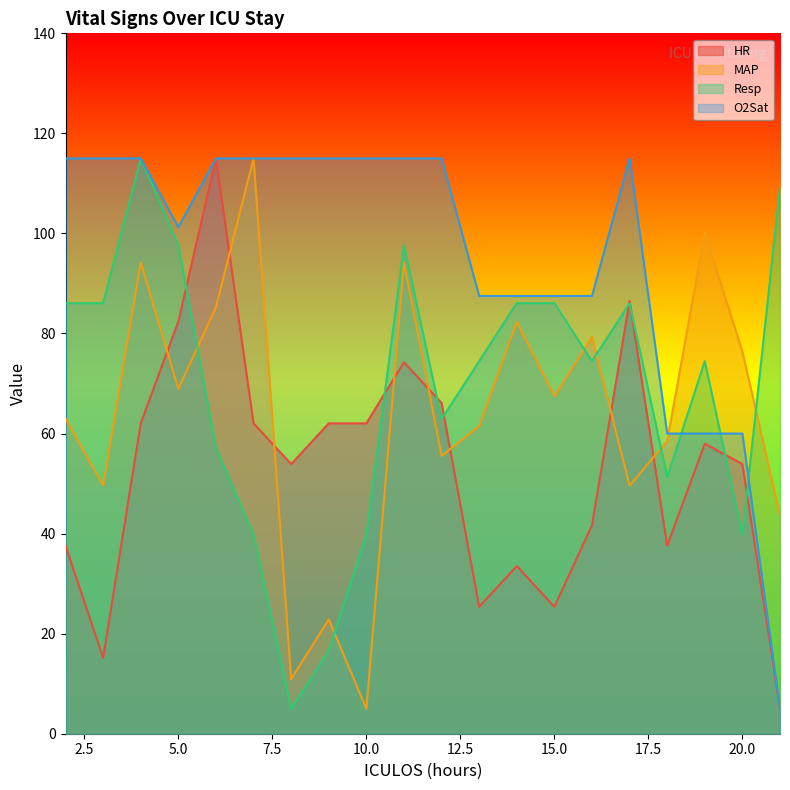

At 12, list the series in order from largest to smallest.

O2Sat, HR, Resp, MAP